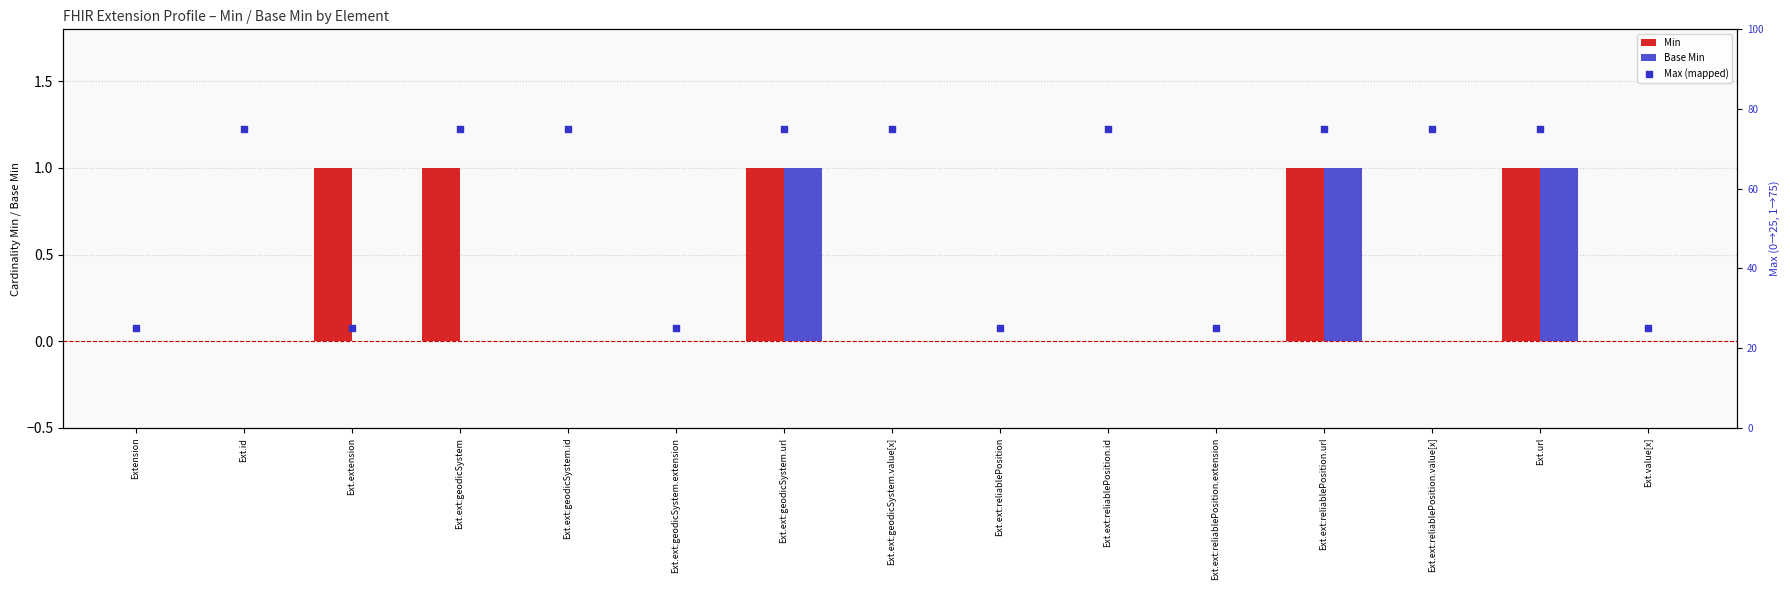

Which series reaches the maximum Y coordinate?

Max (mapped)